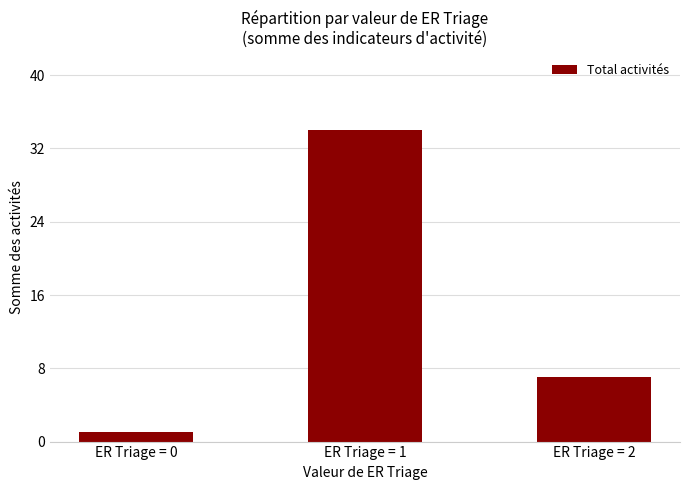

What is the difference between the values at ER Triage = 2 and ER Triage = 0?

6